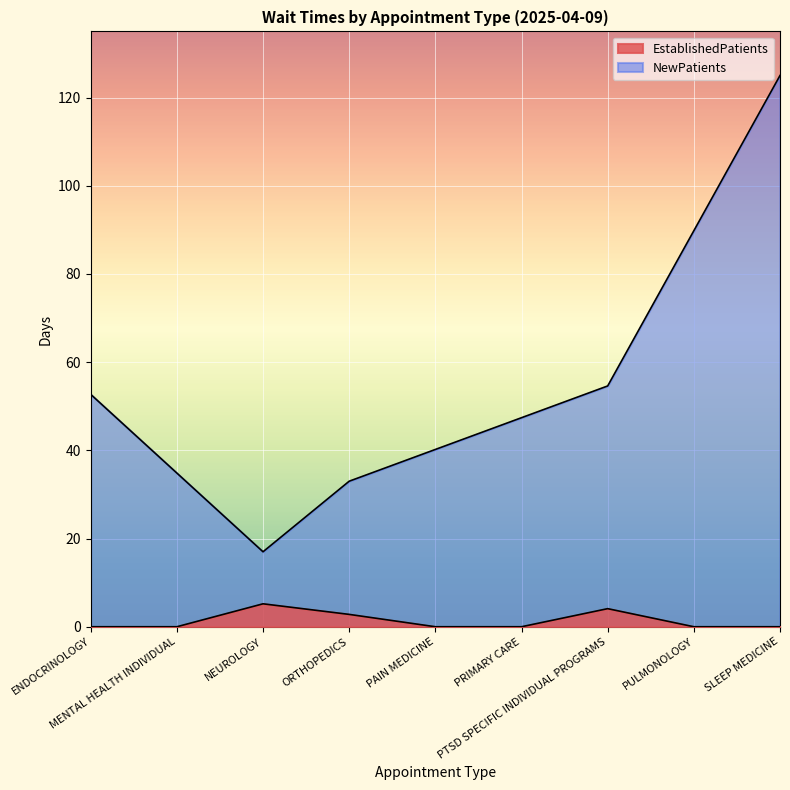

List the labels in order of value, smallest first.

ENDOCRINOLOGY, MENTAL HEALTH INDIVIDUAL, PAIN MEDICINE, PRIMARY CARE, PULMONOLOGY, SLEEP MEDICINE, ORTHOPEDICS, PTSD SPECIFIC INDIVIDUAL PROGRAMS, NEUROLOGY